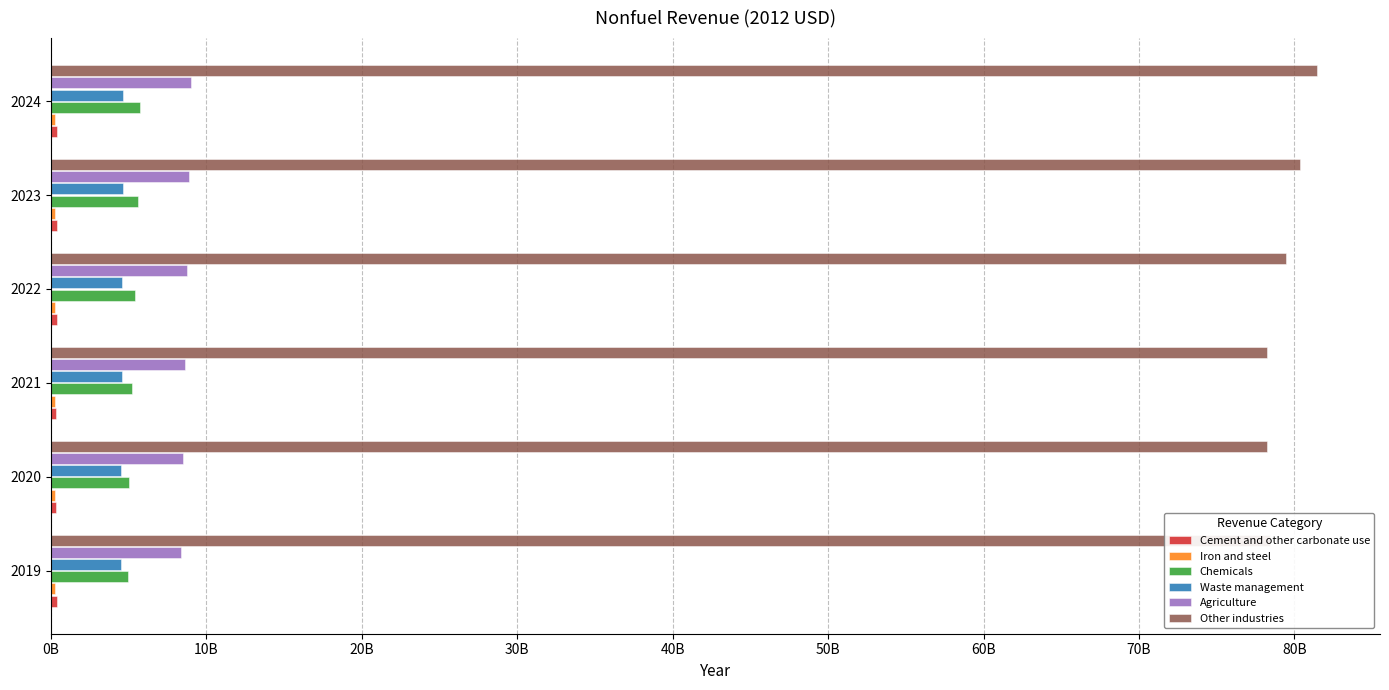

Does the chart contain stacked bars?

No